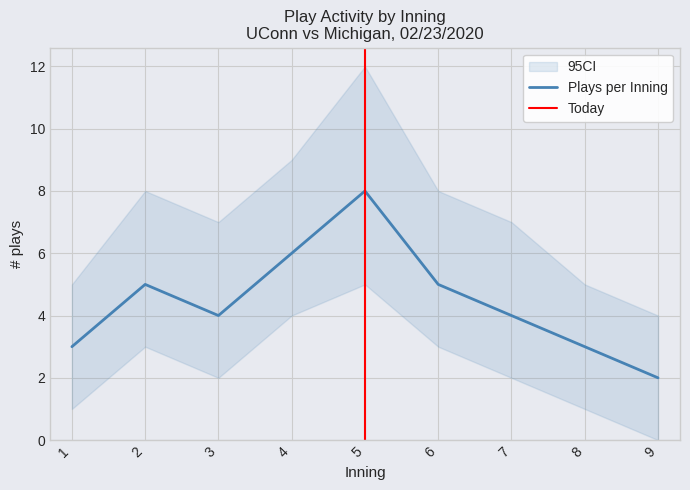

Which label corresponds to the largest value in the chart?

5